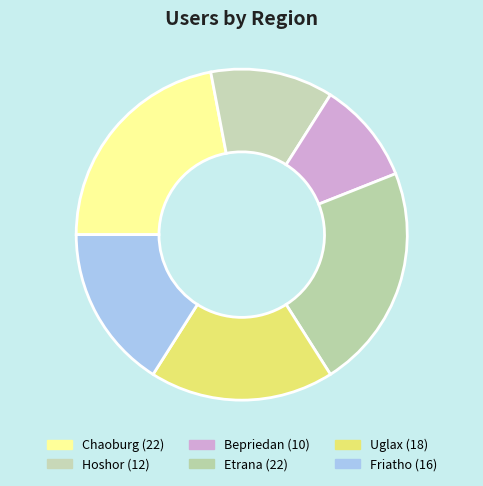

How many slices are in this pie chart?

6